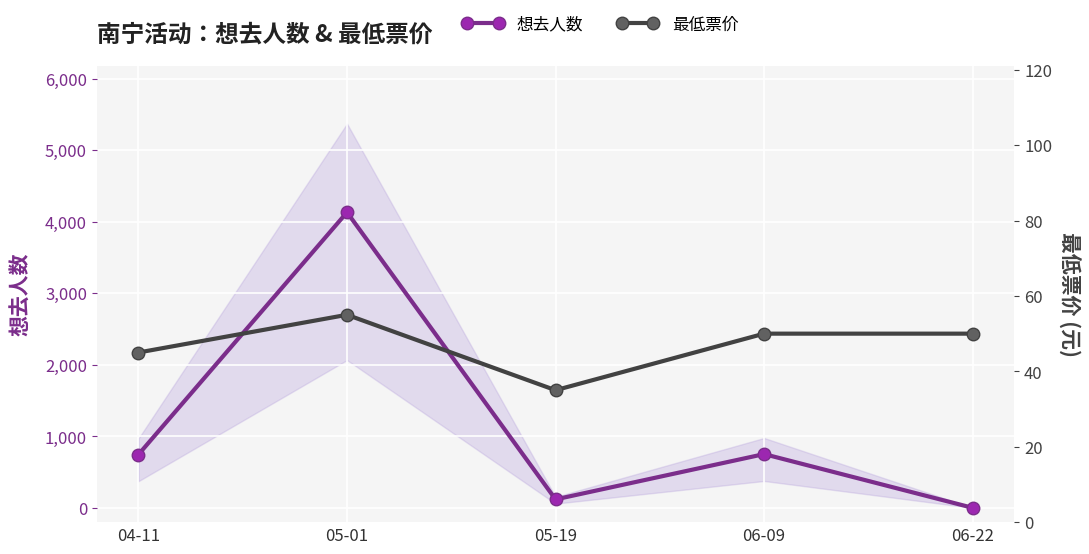

What is the label of the 1st point from the right?

06-22